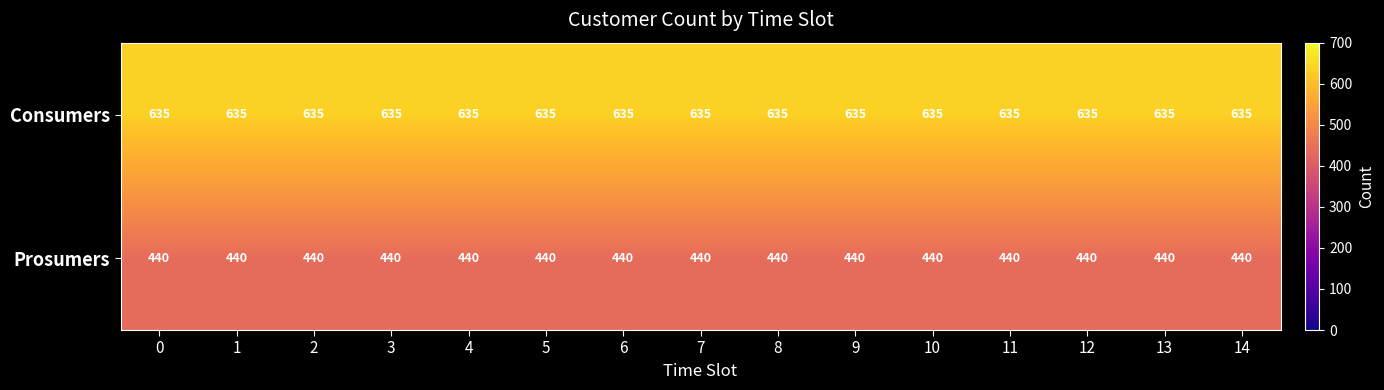

Is it true that Prosumers equals 440 at 12?

True